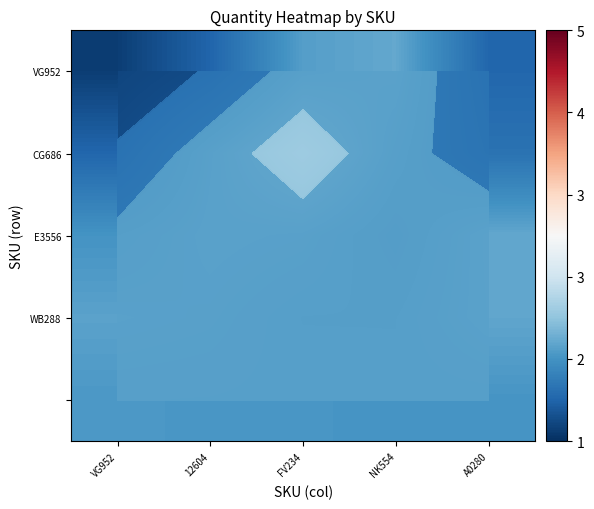

What is the difference between the second highest and second lowest values in the VG952 series?

0.5